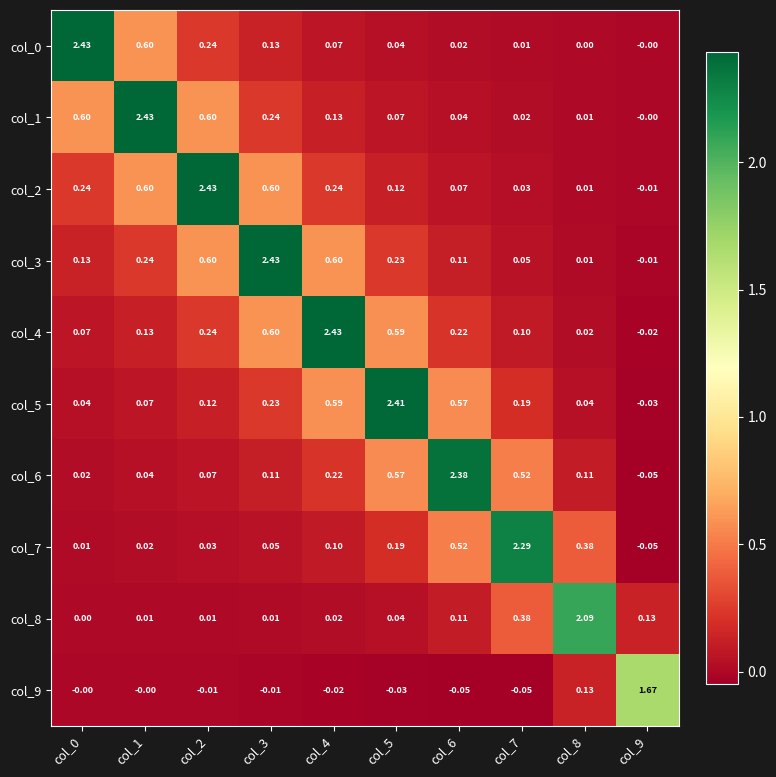

Is the value of col_3 at col_0 greater than the value of col_1 at col_3?

No